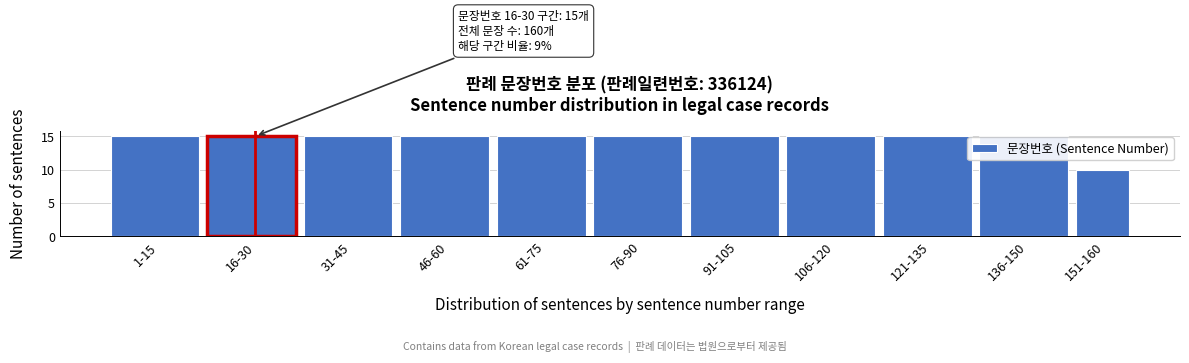

Reading left to right, transcribe all the data shown in this chart.

15	15	15	15	15	15	15	15	15	15	10